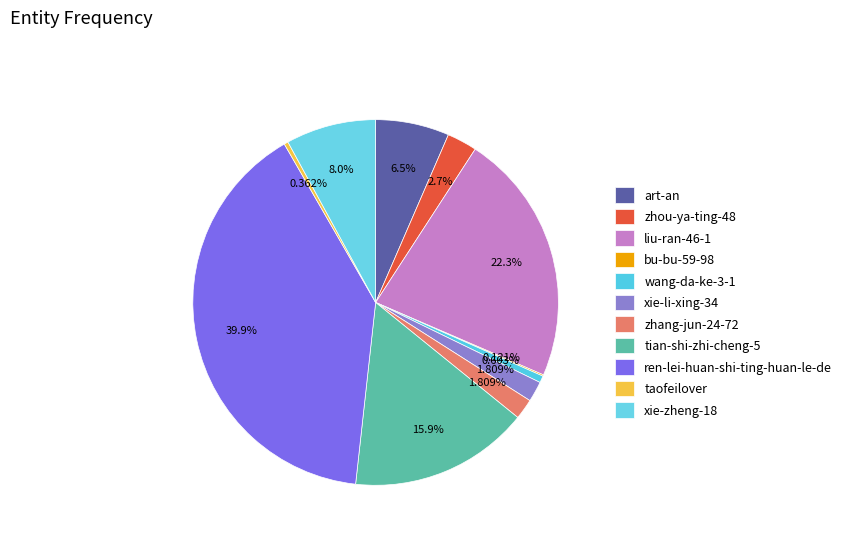

Is ren-lei-huan-shi-ting-huan-le-de the majority of the pie?

No